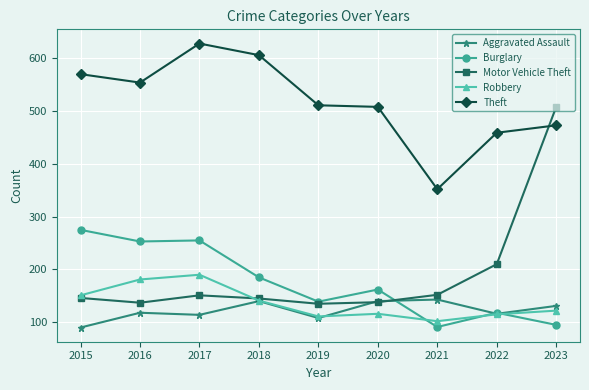

Does the chart have visible grid lines?

Yes